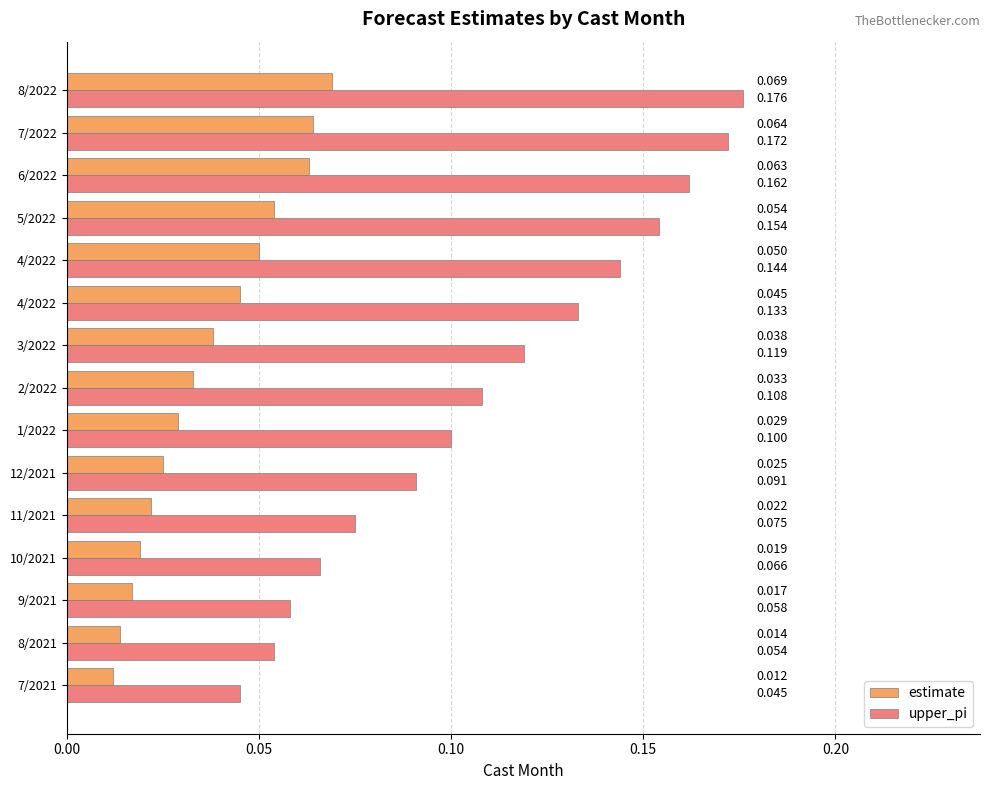

How many distinct data groups are displayed?

2